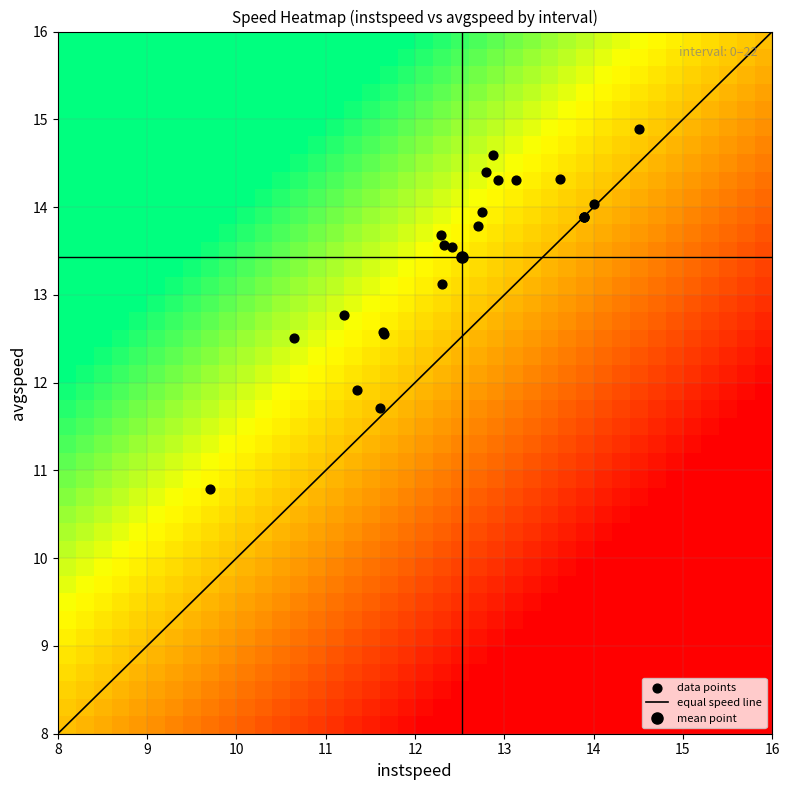

Reading left to right, list all the values displayed in this chart.

14.4	13.9	10.8	14.3	12.6	14.3	14.6	13.8	14.9	14.0	12.6	11.9	13.7	13.9	13.6	13.6	12.8	13.9	14.3	13.1	11.7	13.9	12.5